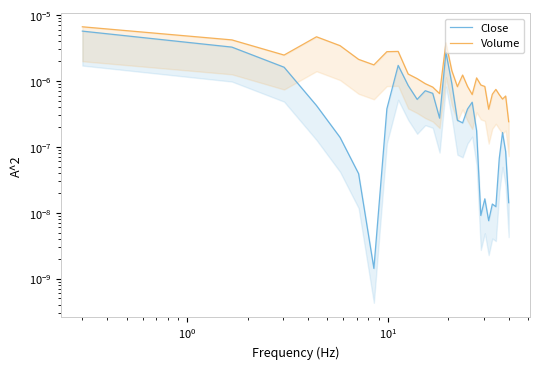

True or false: Volume and Close intersect in this chart.

False